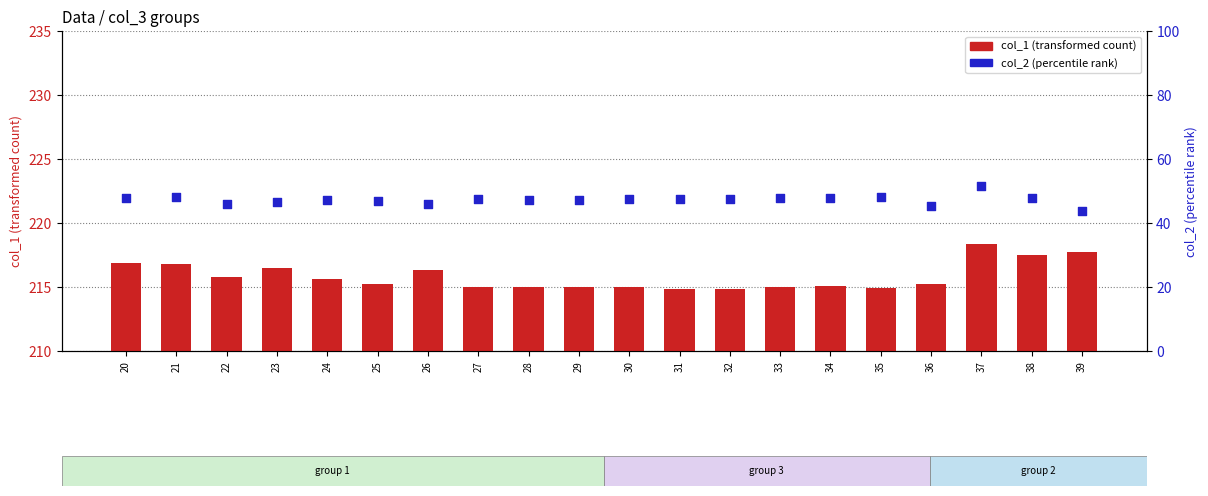

What are all the series names shown in the legend?

col_1 (transformed count), col_2 (percentile rank)